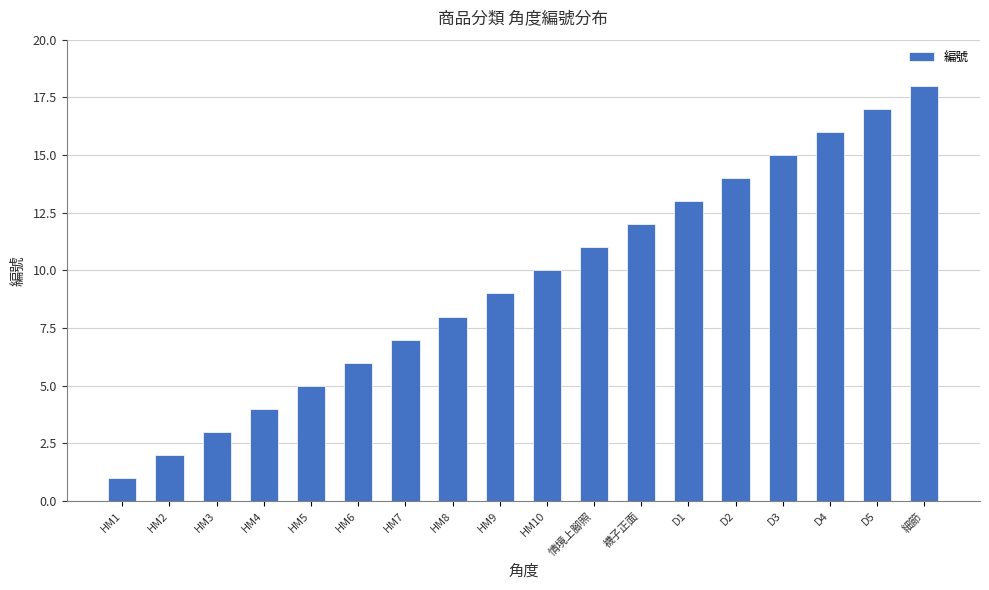

What position from the left is HM6?

6